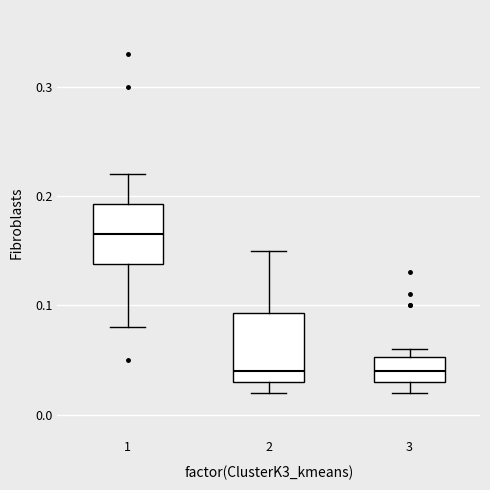

Which box's median line is the highest?

1